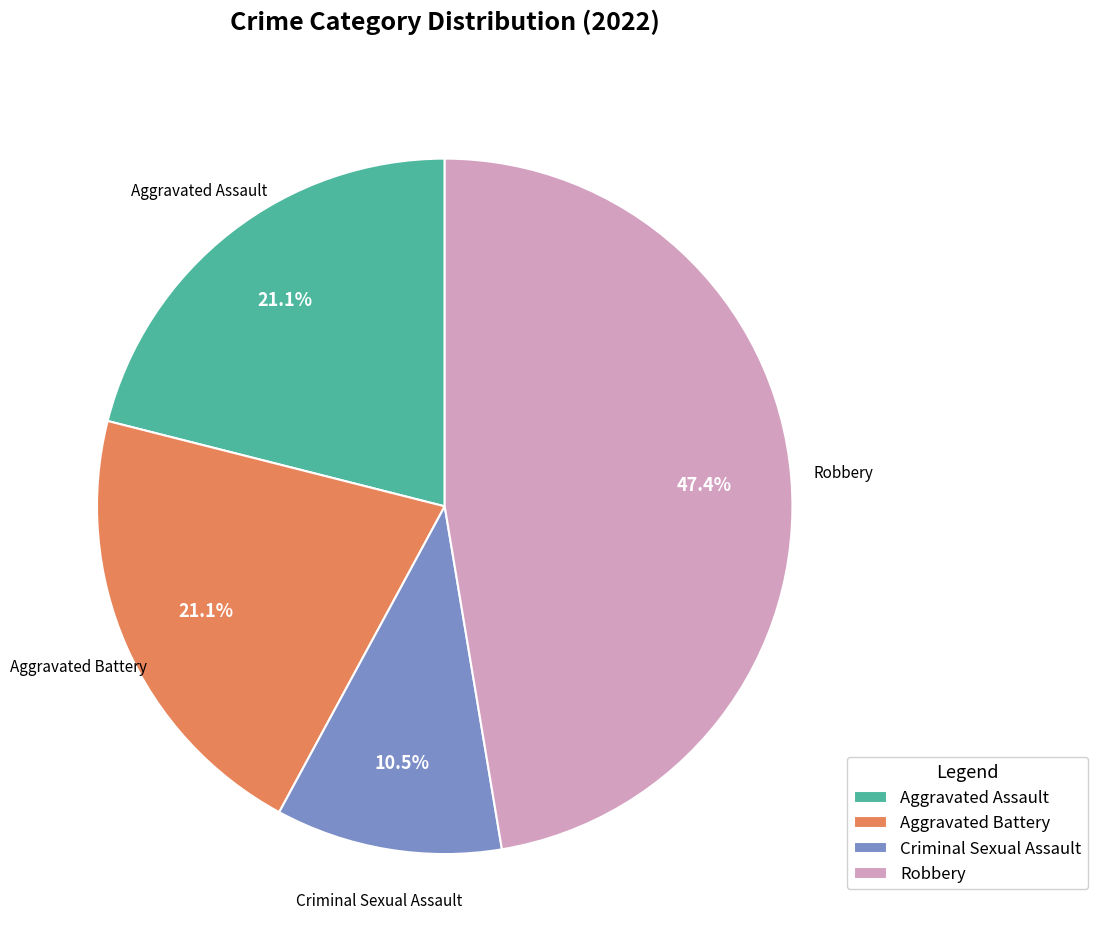

Approximately how many times larger is the value at Aggravated Assault compared to Aggravated Battery?

1.0